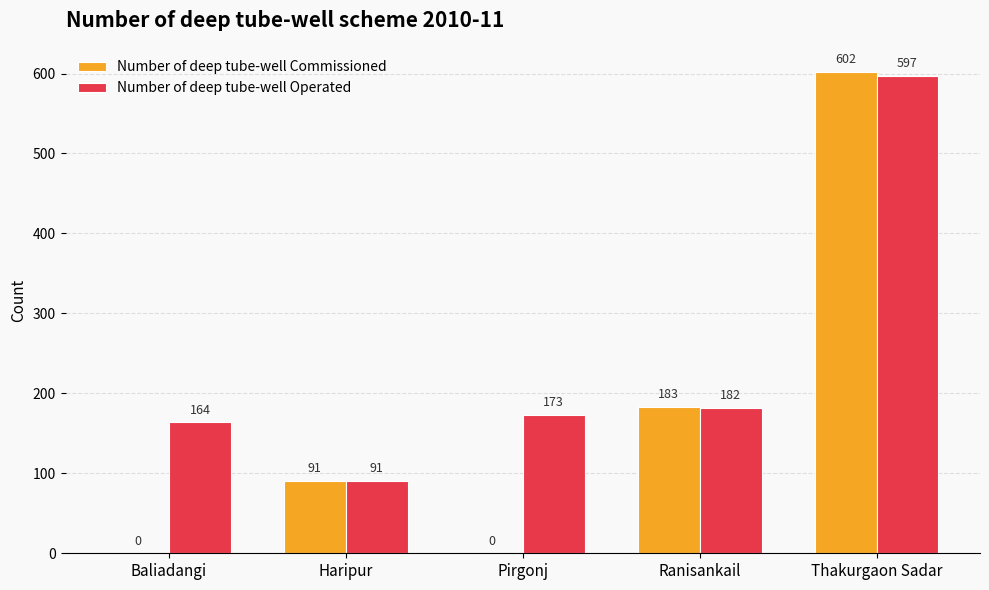

Are the bars grouped side by side (vs. stacked)?

Yes